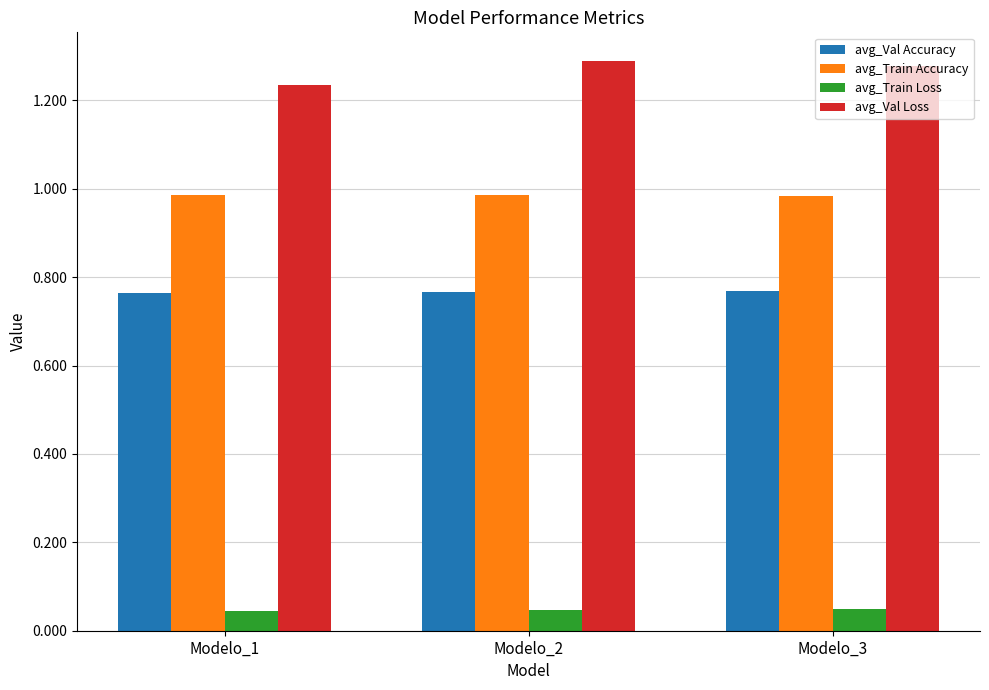

What is the total value across all series at Modelo_2?

3.1